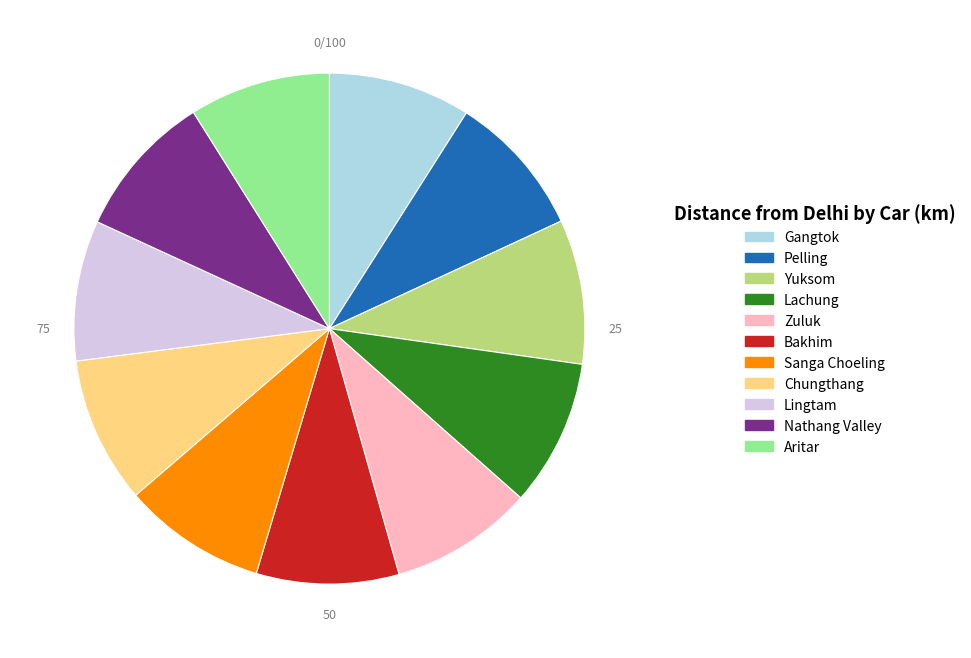

The Pelling slice represents 9% of the pie. True or false?

True